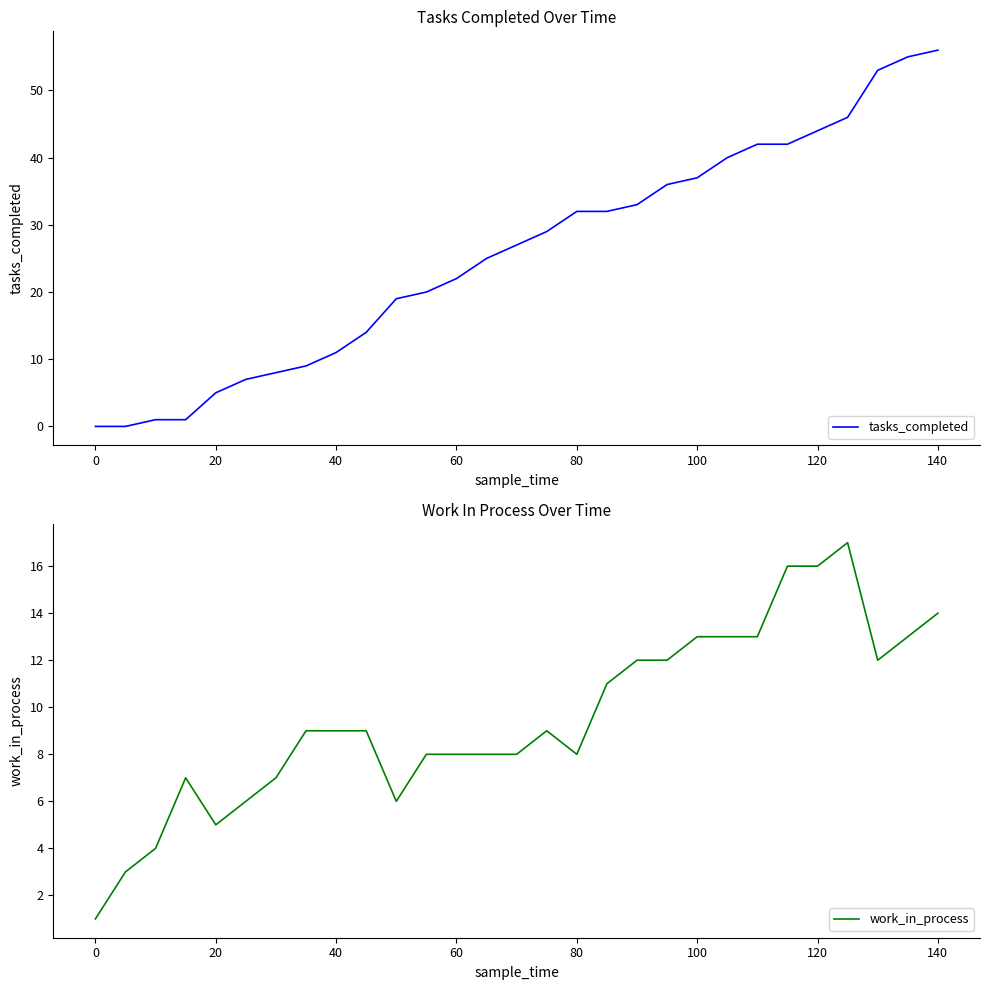

True or false: tasks_completed has a value of 13 at 80.

False